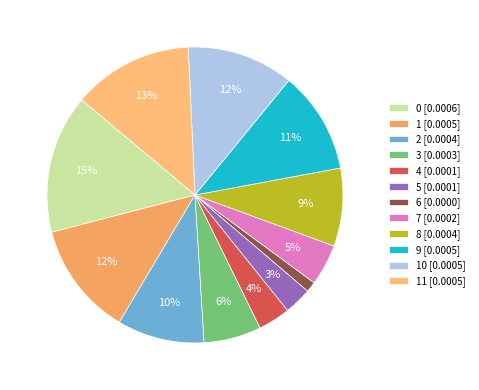

Is there any slice that represents more than half of the pie?

No